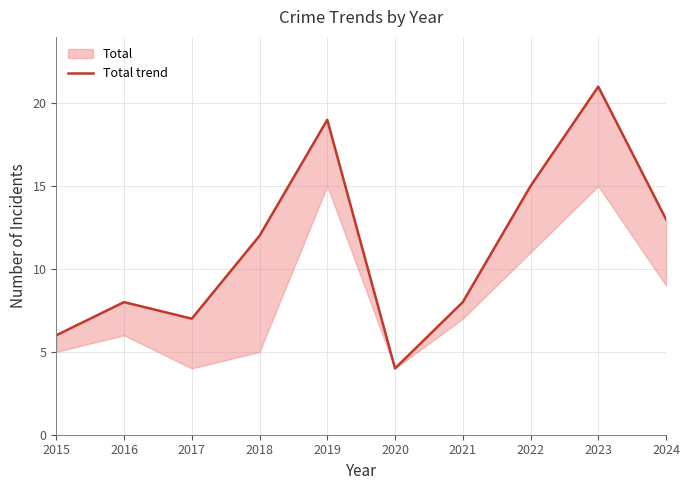

List the labels in order of value, smallest first.

2020, 2015, 2017, 2016, 2021, 2018, 2024, 2022, 2019, 2023